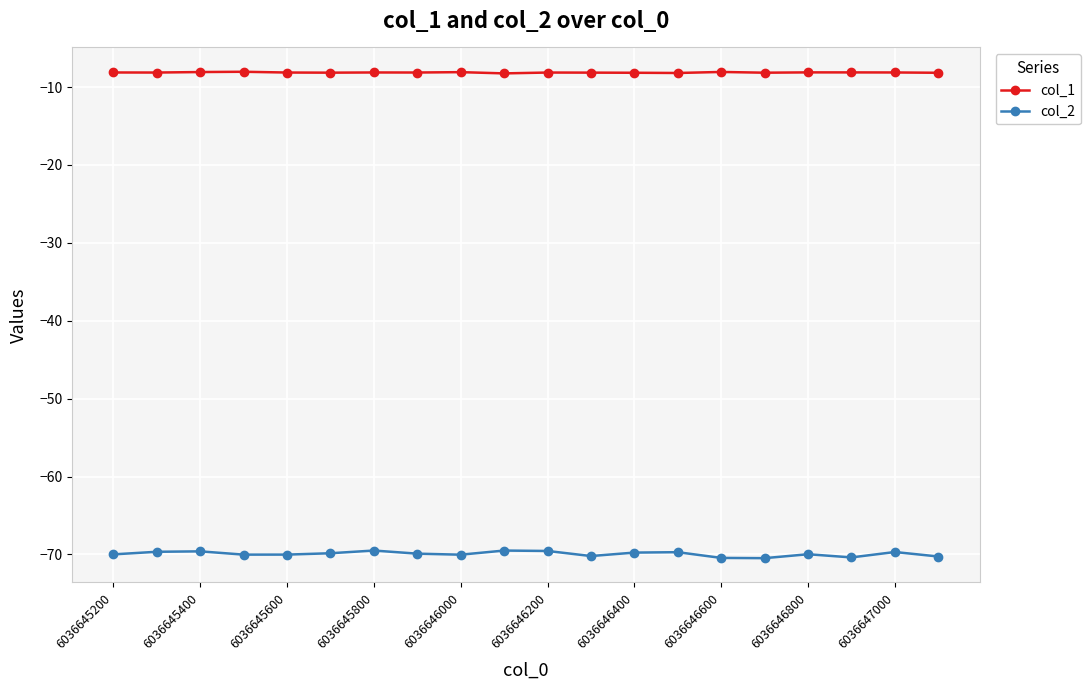

True or false: col_2 has more than 1 points higher than both neighbors.

True